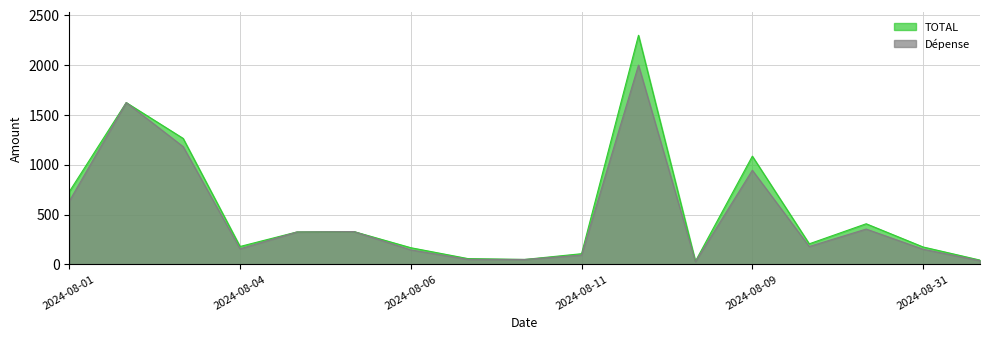

True or false: TOTAL and Dépense cross at least once.

False